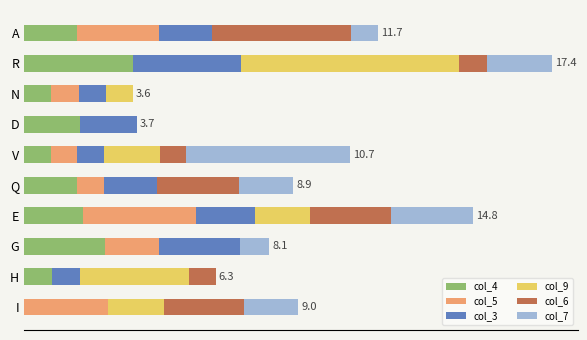

What are all the series names shown in the legend?

col_4, col_5, col_3, col_9, col_6, col_7